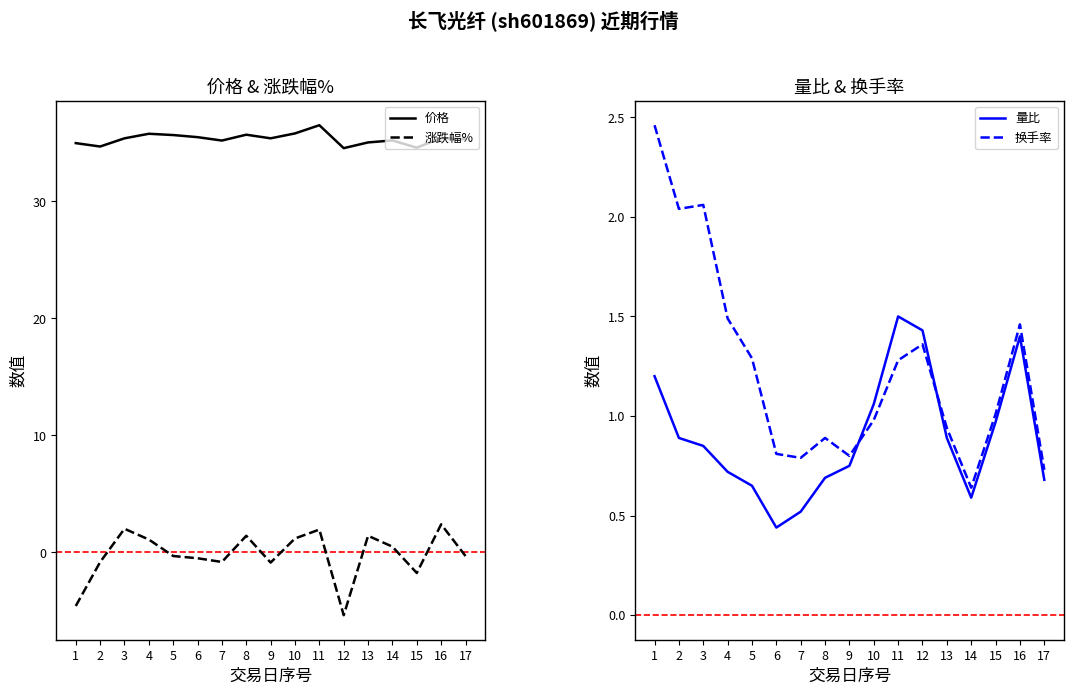

True or false: 量比 has a value of 2.4 at 12.

False